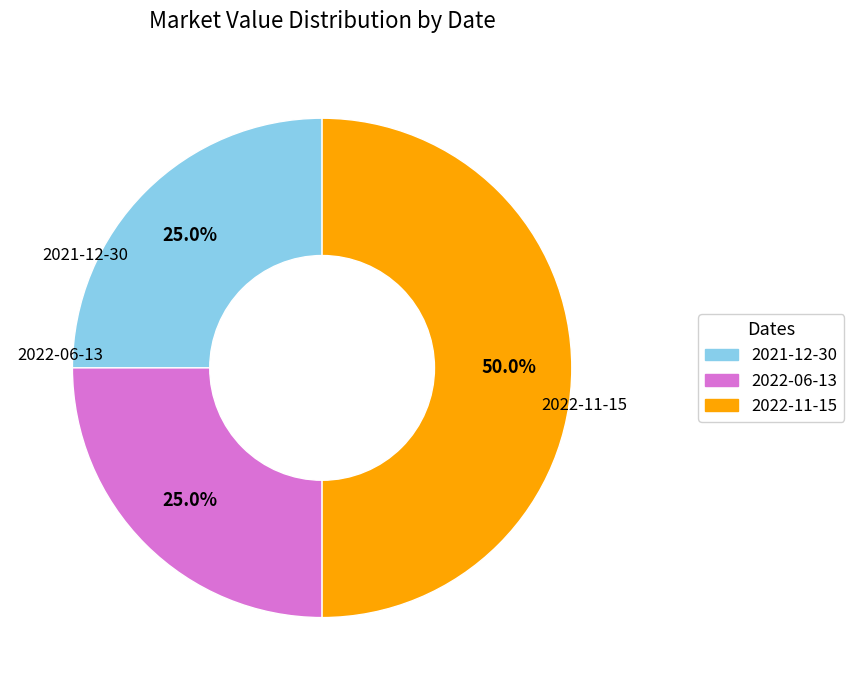

Which category has the biggest portion of the pie?

2022-11-15